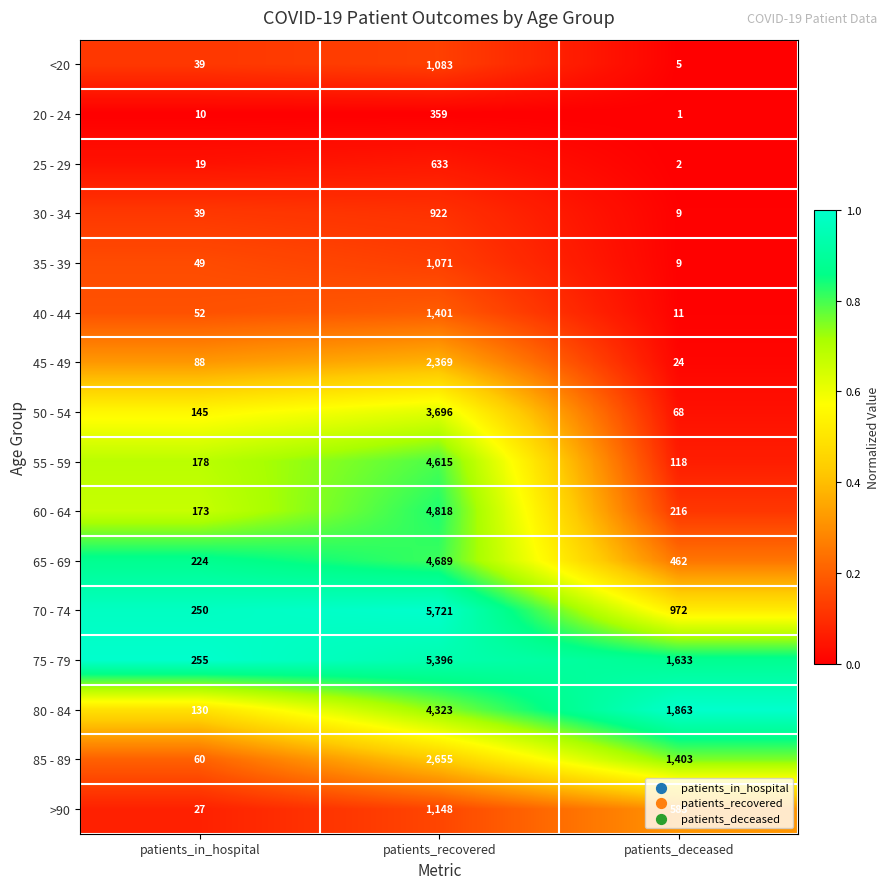

True or false: 80 - 84 has a value of 4323 at patients_recovered.

True